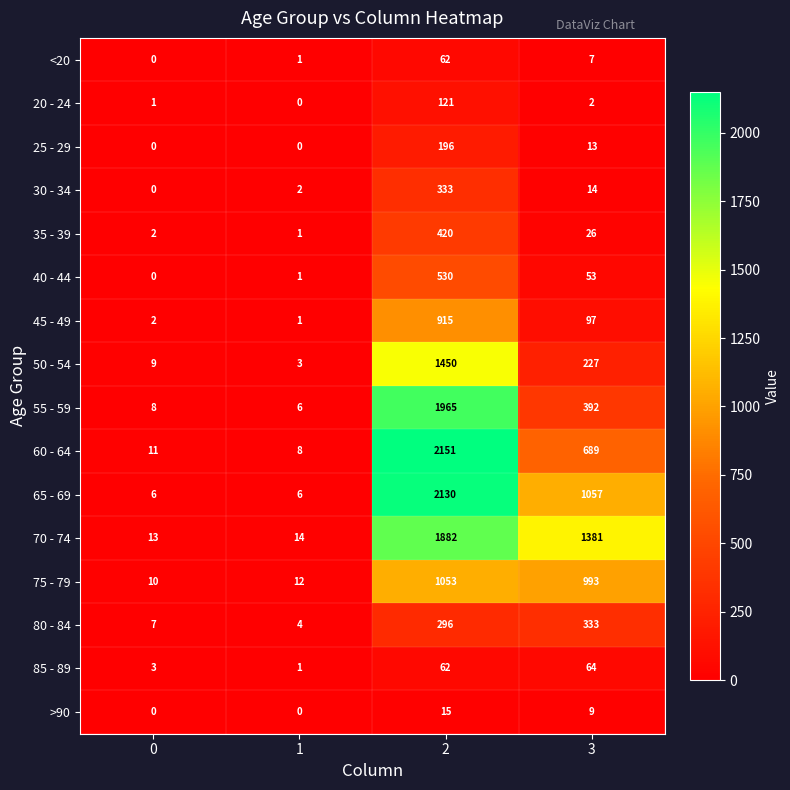

What is the difference between the second highest and minimum values in the <20 series?

7